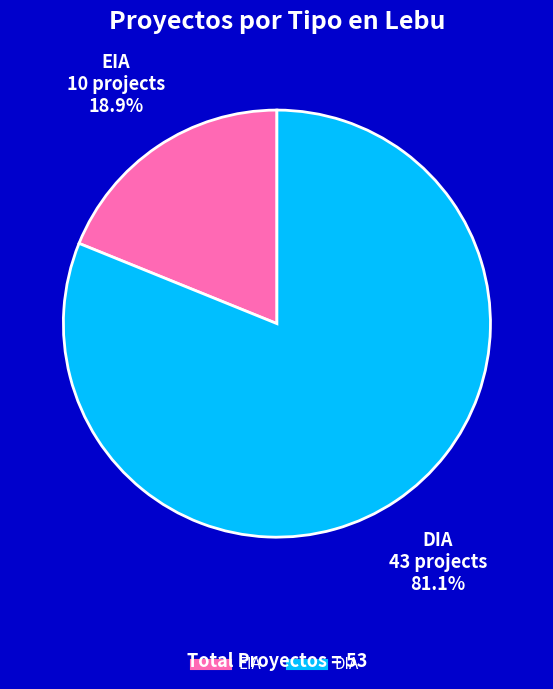

What is the majority slice?

DIA